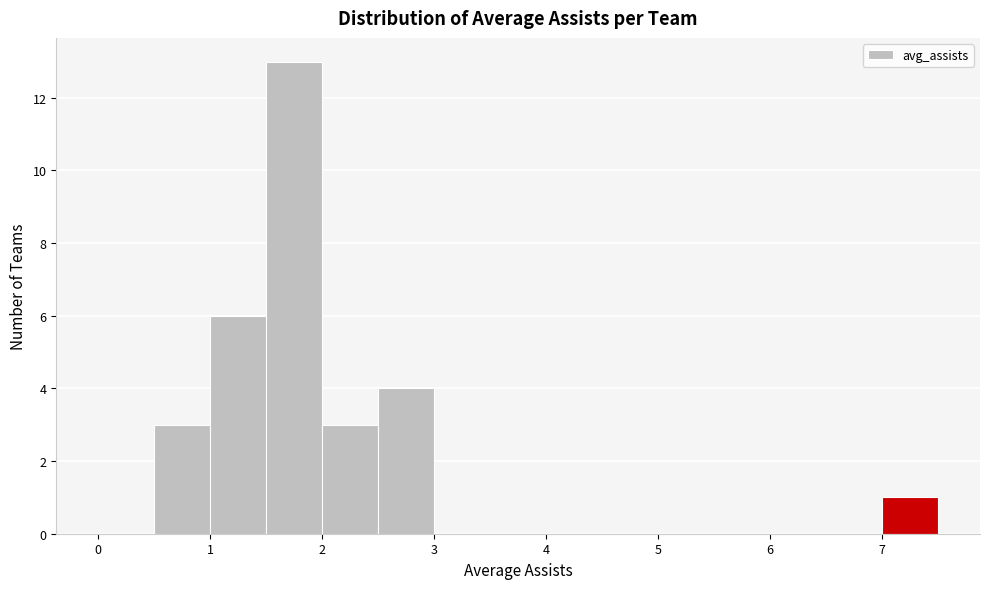

Reading left to right, list every bar in this chart as the range it spans on the x-axis followed by its height. The values are not printed on the chart, so give them approximately, as read against the axis.

0.0 to 0.5: 0
0.5 to 1.0: 3
1.0 to 1.5: 6
1.5 to 2.0: 13
2.0 to 2.5: 3
2.5 to 3.0: 4
3.0 to 3.5: 0
3.5 to 4.0: 0
4.0 to 4.5: 0
4.5 to 5.0: 0
5.0 to 5.5: 0
5.5 to 6.0: 0
6.0 to 6.5: 0
6.5 to 7.0: 0
7.0 to 7.5: 1